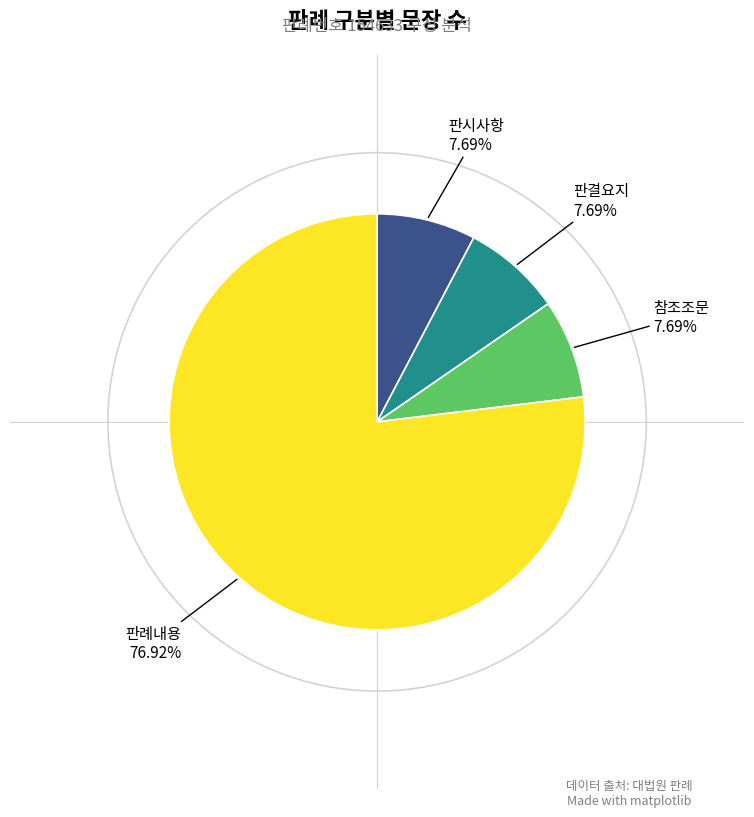

How many slices are in this pie chart?

4